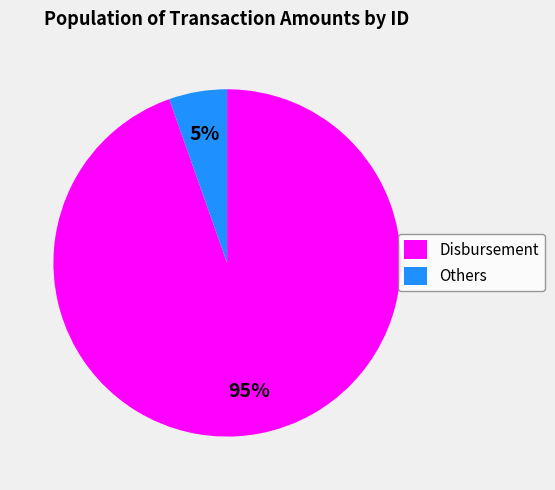

Rank the categories by value from lowest to highest.

Others, Disbursement